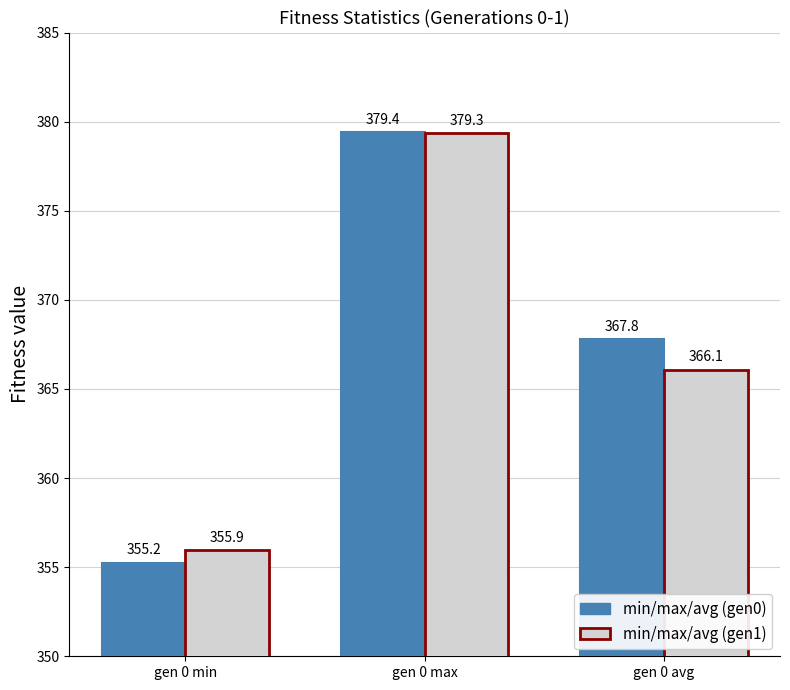

Rank the categories by min/max/avg (gen1) value from lowest to highest.

gen 0 min, gen 0 avg, gen 0 max